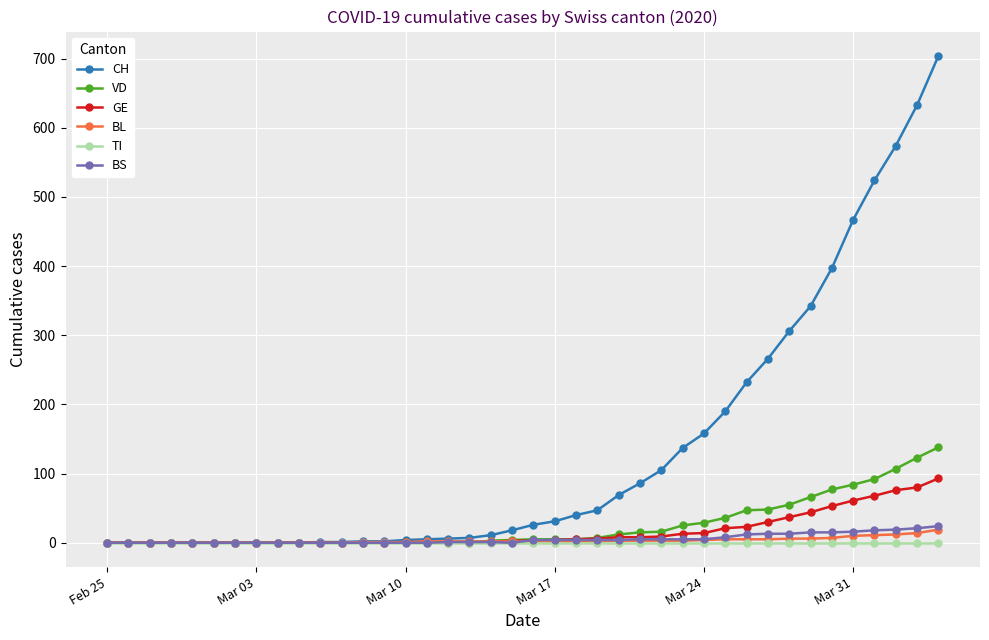

How many values in the CH series are below 26?

20